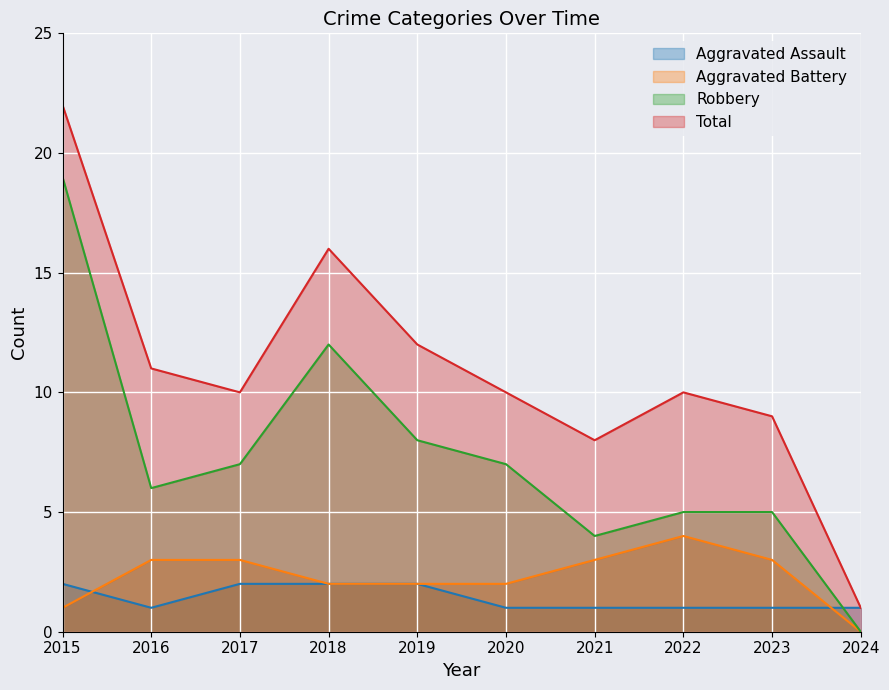

At which label does Aggravated Battery first exceed 3?

2022